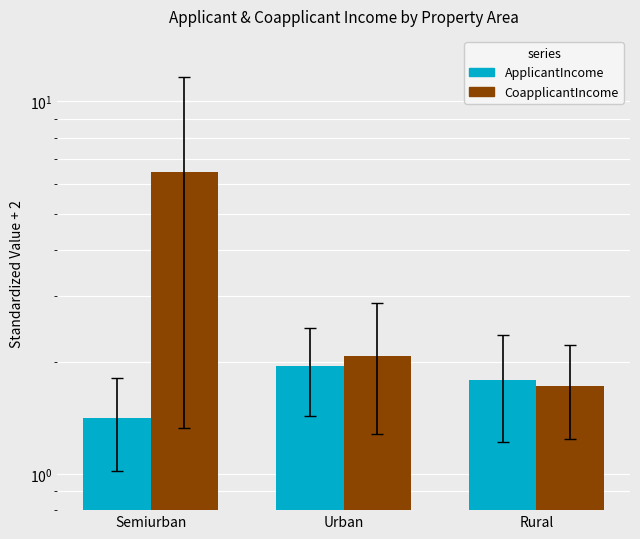

List the series in order of their overall mean, lowest first.

ApplicantIncome, CoapplicantIncome